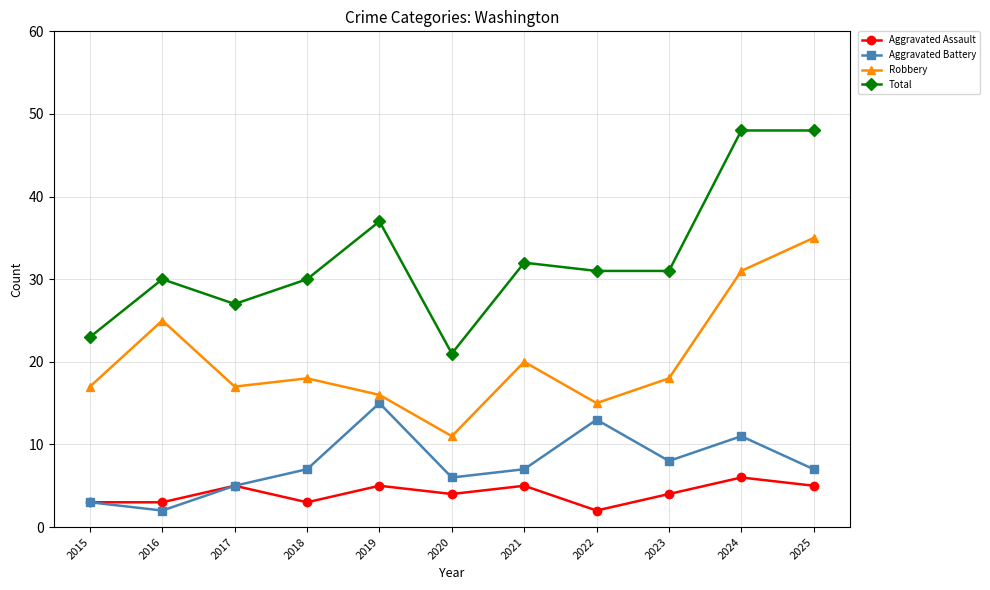

True or false: Robbery has more than 1 interior local peaks.

True